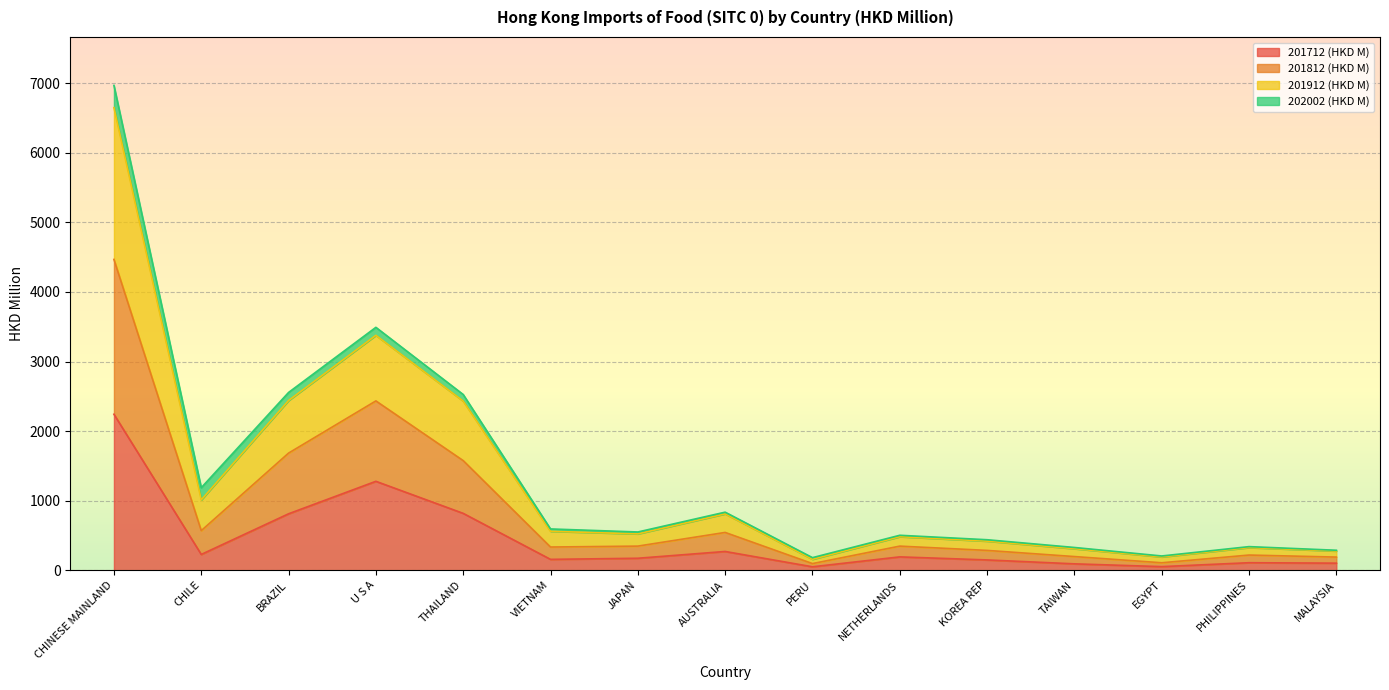

True or false: 201912 (HKD M) and 201712 (HKD M) intersect in this chart.

False